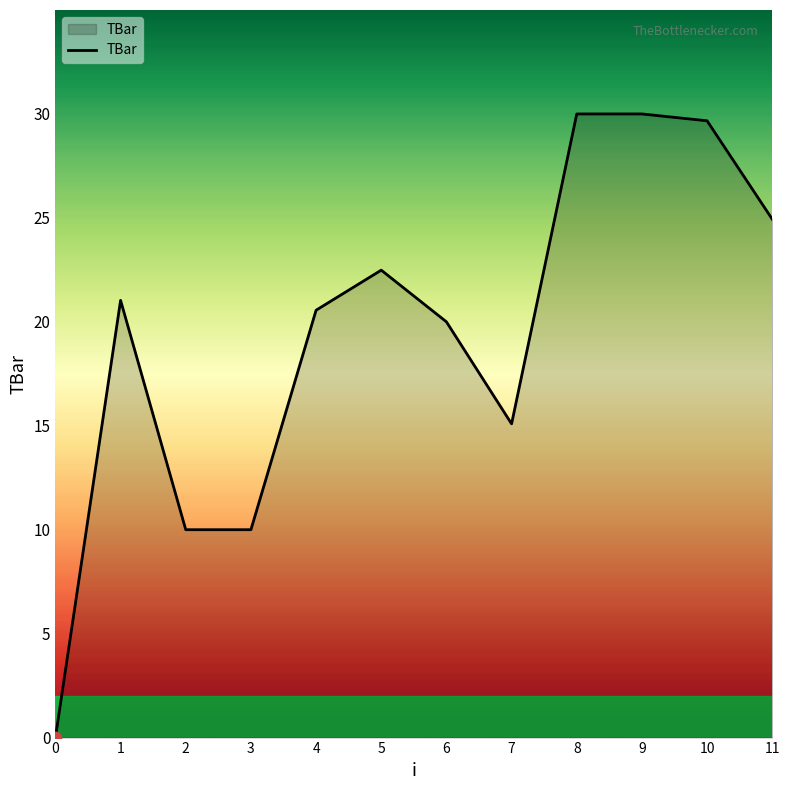

Between 9 and 11, which is larger?

9